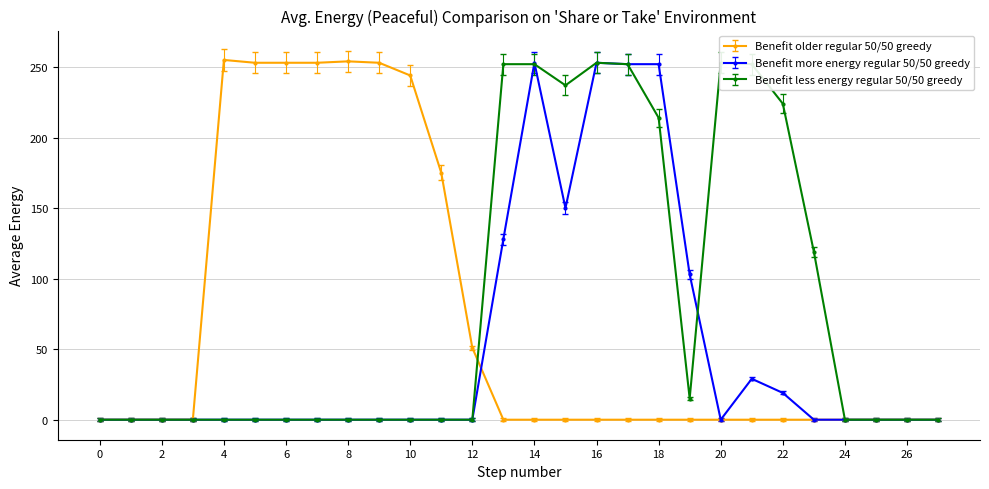

True or false: Benefit older regular 50/50 greedy has more than 0 points higher than both neighbors.

True